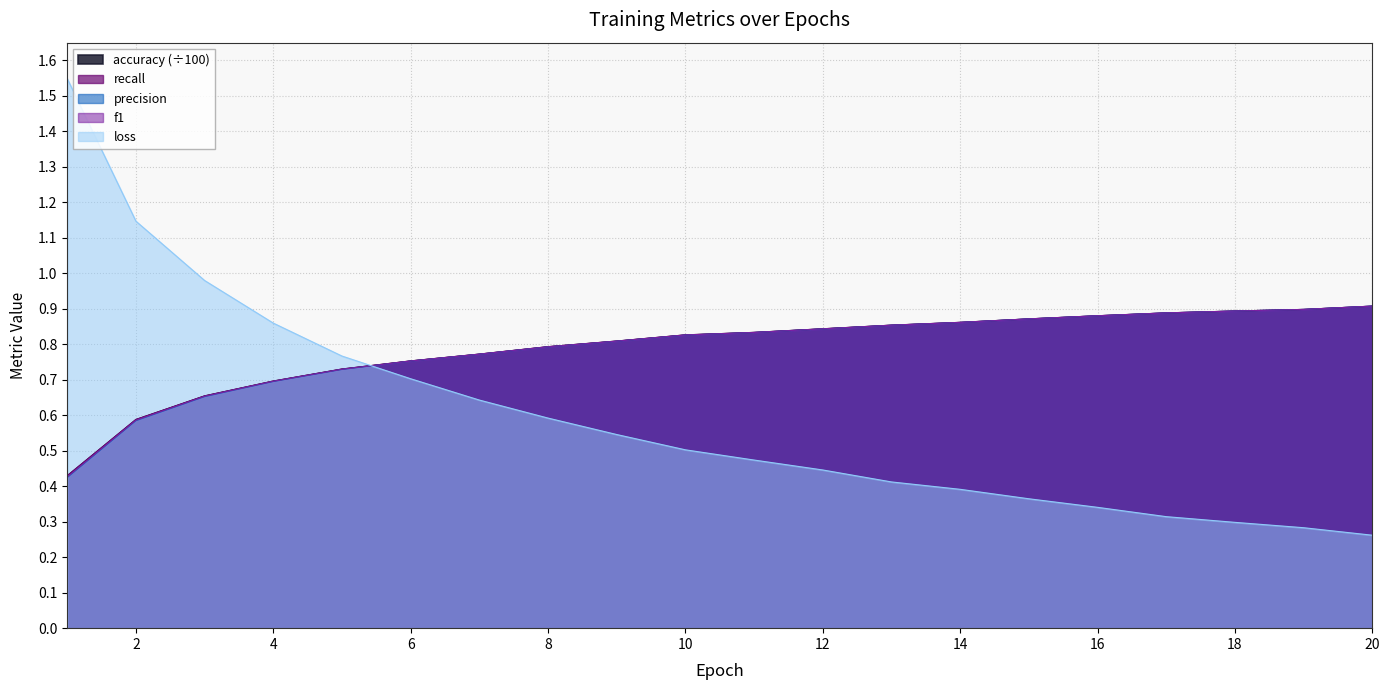

At 12, list the series in order from largest to smallest.

accuracy, recall, f1, precision, loss